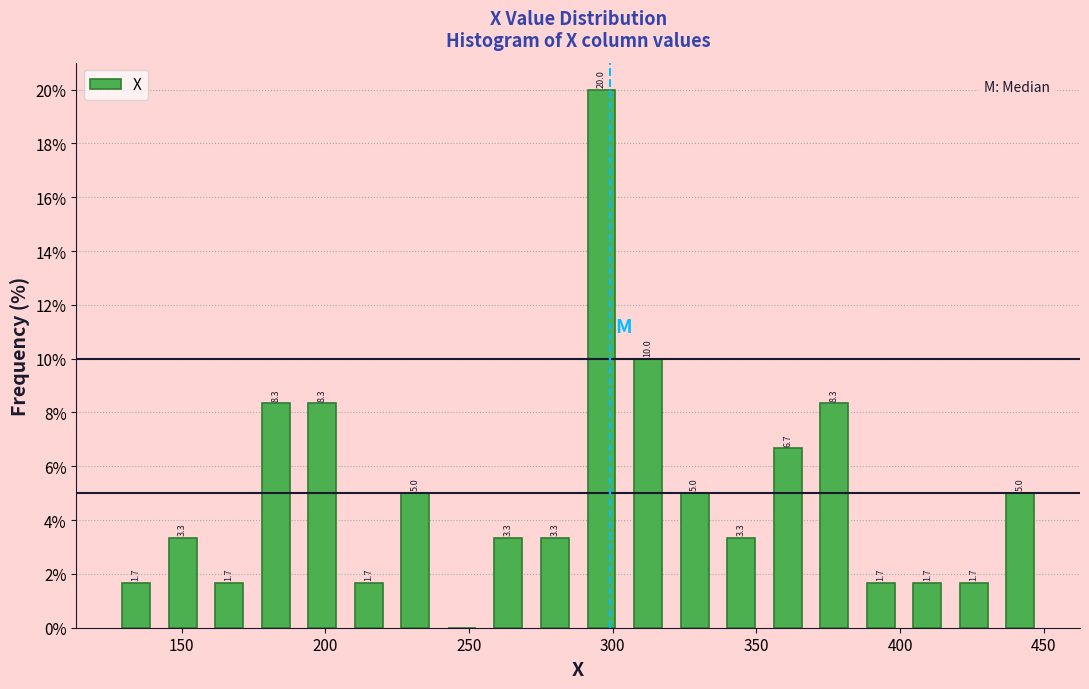

Around what value on the x-axis is the tallest bar? Give the approximate position of its centre, as read against the axis.

295